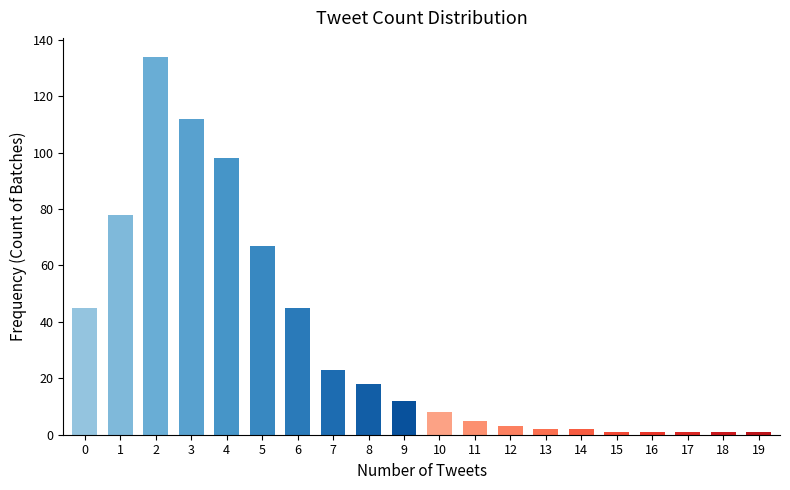

What is the sum of all values?

657